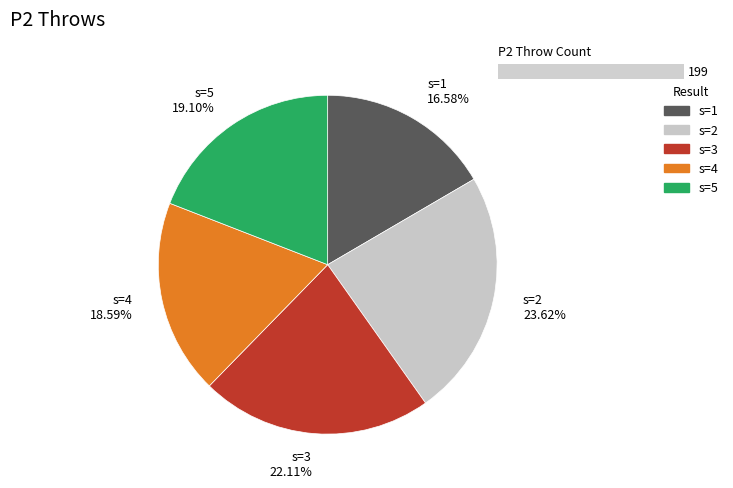

What is the change in value from j=5,s=2 to j=5,s=3?

-3